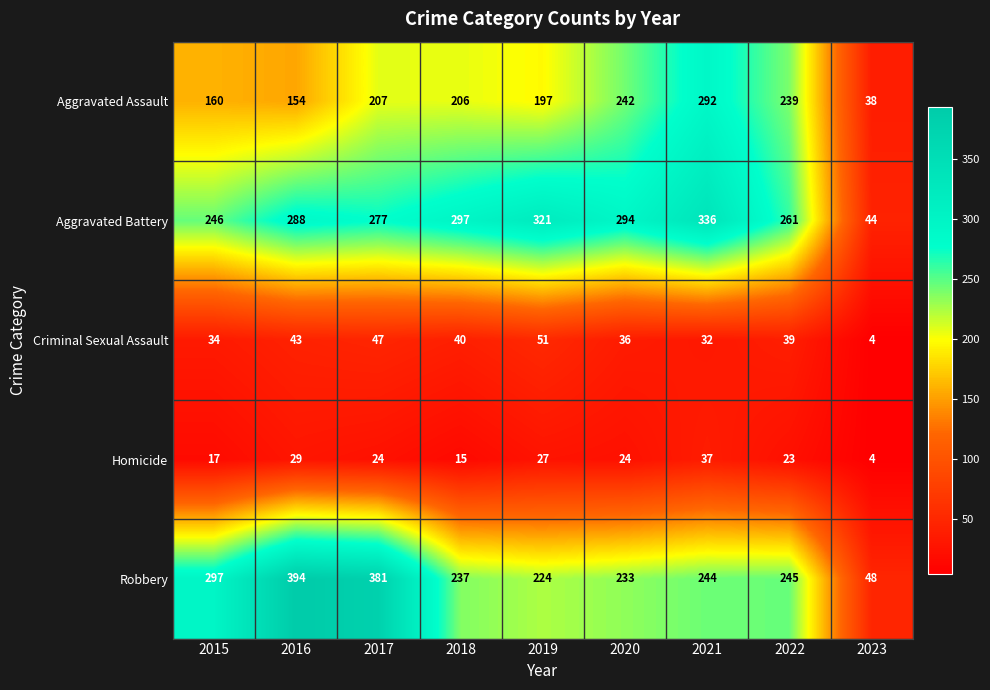

At which label does Homicide first exceed 24?

2016